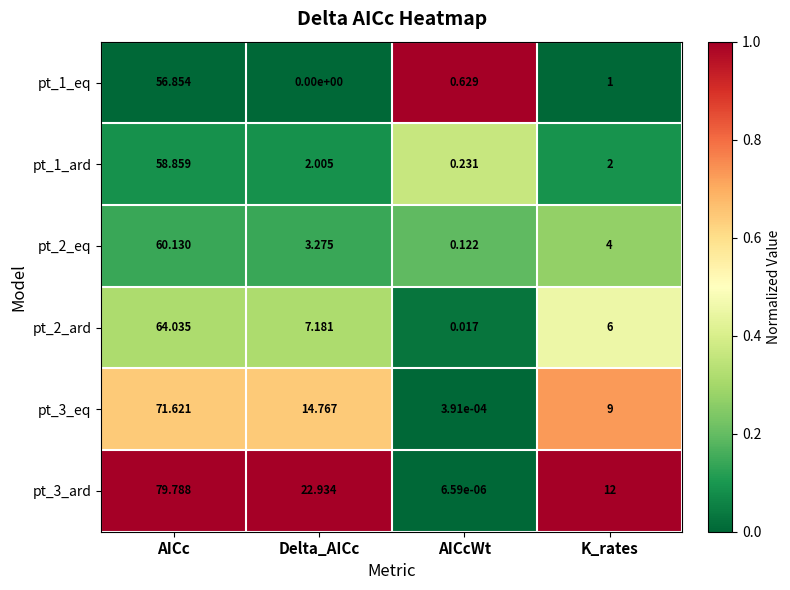

At which label does pt_2_ard first exceed 7?

AICc